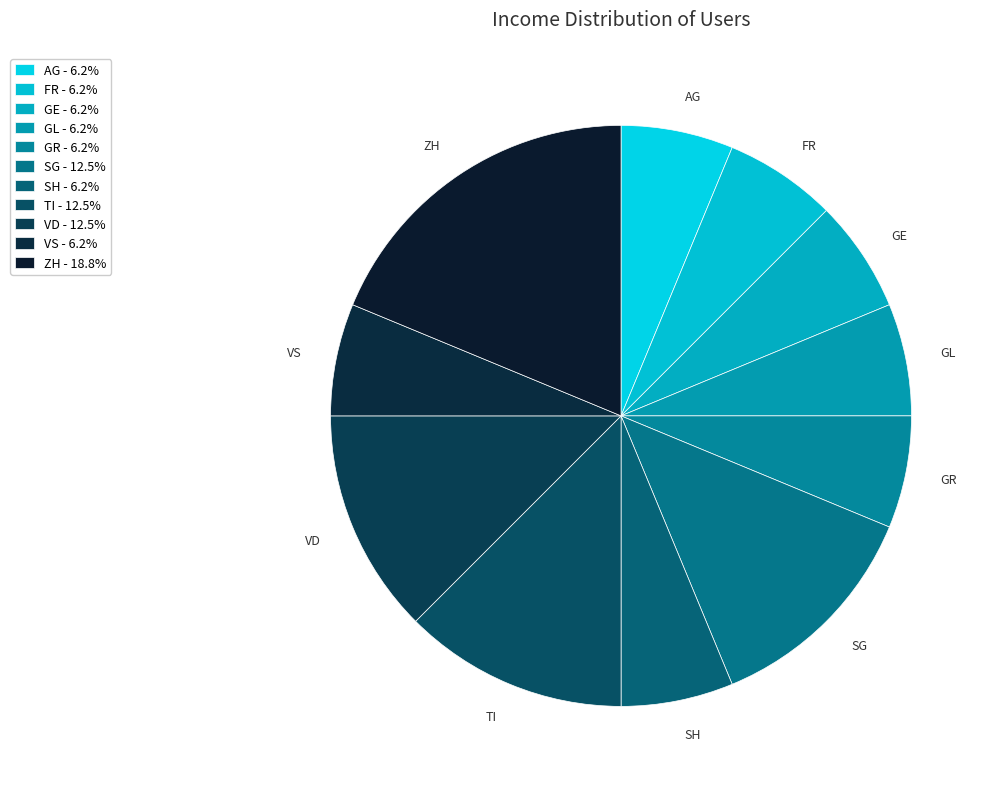

Which category has the biggest portion of the pie?

ZH